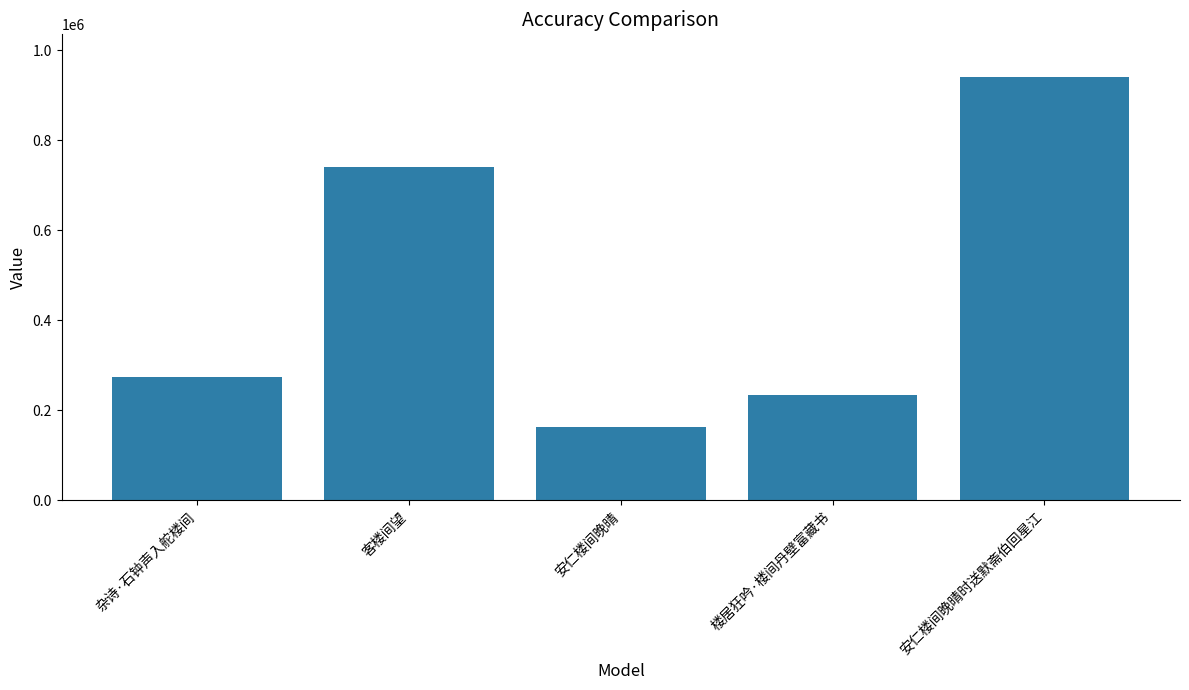

Rank the categories by value from lowest to highest.

安仁楼间晚晴, 楼居狂吟·楼间丹壁富藏书, 杂诗·石钟声入舵楼间, 客楼间望, 安仁楼间晚晴时送默斋伯回星江